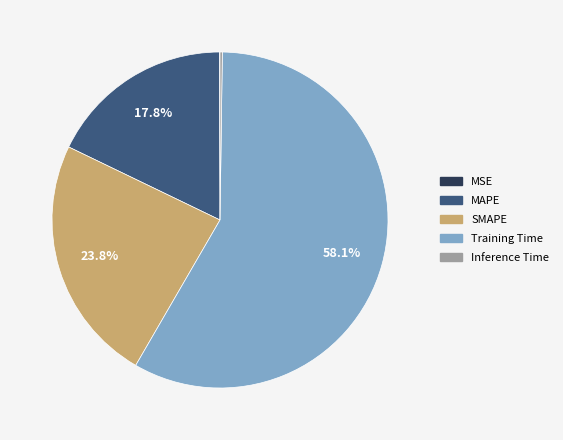

Which slice is the largest?

Training Time